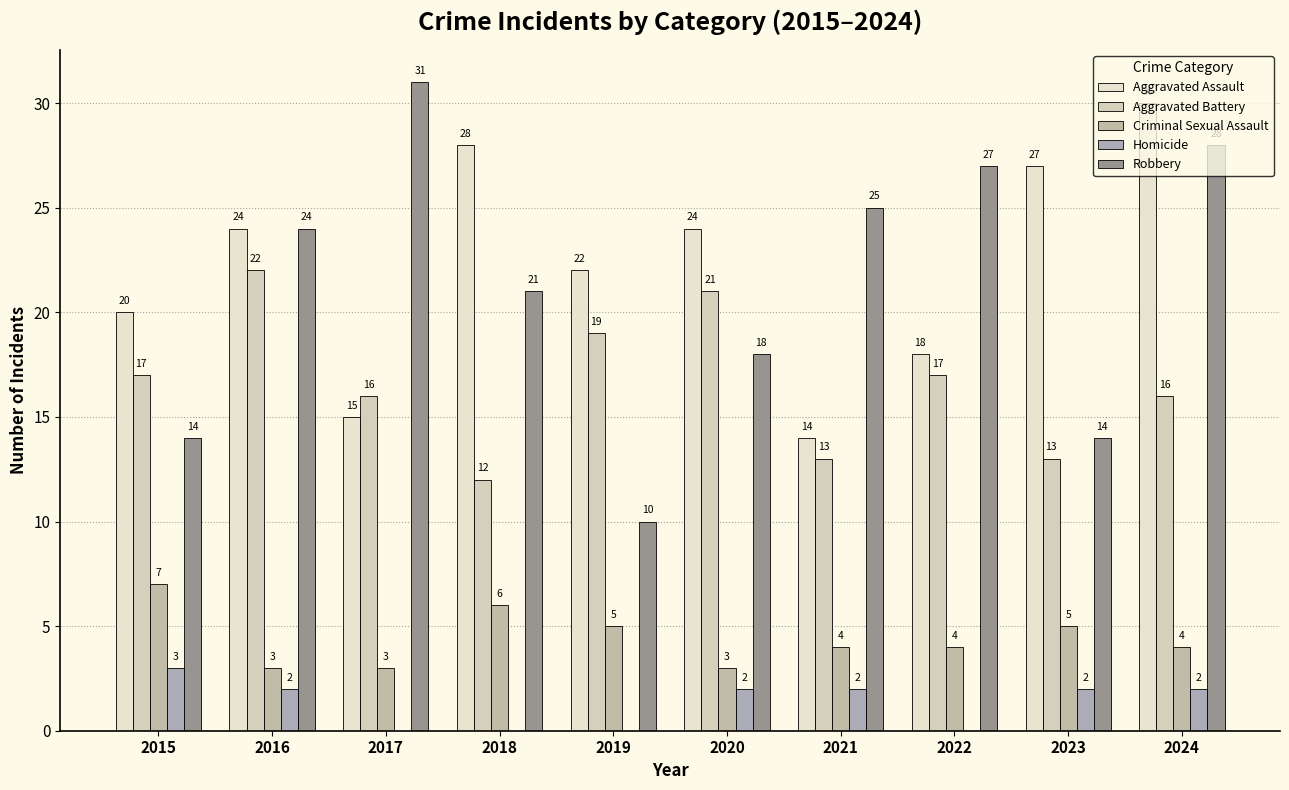

What is the sum of the Aggravated Battery values at 2023 and 2019?

32